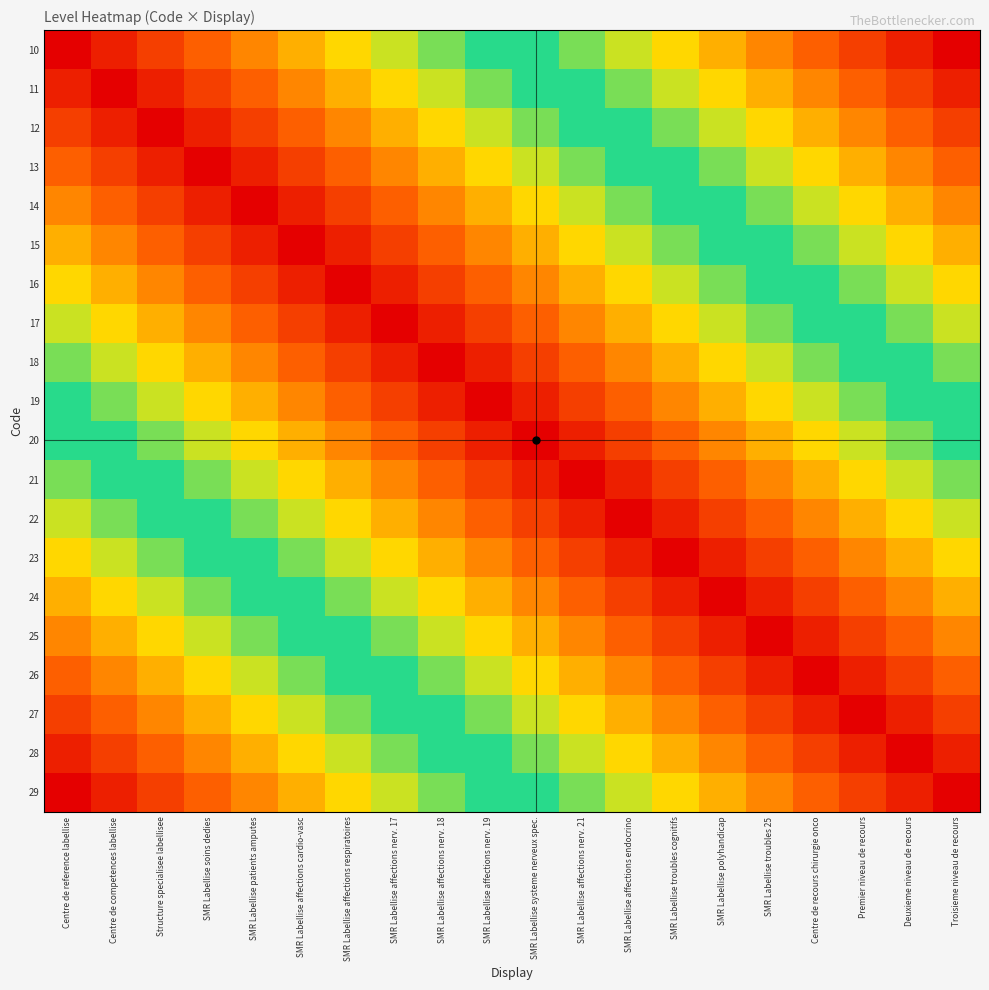

Reading left to right, list all the values displayed in this chart.

10: Centre de reference labellise=1.0	Centre de competences labellise=0.9	Structure specialisee labellisee=0.9	SMR Labellise soins dedies=0.8	SMR Labellise patients amputes=0.8	SMR Labellise affections cardio-vasc=0.7	SMR Labellise affections respiratoires=0.7	SMR Labellise affections nerv. 17=0.6	SMR Labellise affections nerv. 18=0.6	SMR Labellise affections nerv. 19=0.5	SMR Labellise systeme nerveux spec.=0.5	SMR Labellise affections nerv. 21=0.4	SMR Labellise affections endocrino=0.4	SMR Labellise troubles cognitifs=0.3	SMR Labellise polyhandicap=0.3	SMR Labellise troubles 25=0.2	Centre de recours chirurgie onco=0.2	Premier niveau de recours=0.1	Deuxieme niveau de recours=0.1	Troisieme niveau de recours=0.0
11: Centre de reference labellise=0.9	Centre de competences labellise=1.0	Structure specialisee labellisee=0.9	SMR Labellise soins dedies=0.9	SMR Labellise patients amputes=0.8	SMR Labellise affections cardio-vasc=0.8	SMR Labellise affections respiratoires=0.7	SMR Labellise affections nerv. 17=0.7	SMR Labellise affections nerv. 18=0.6	SMR Labellise affections nerv. 19=0.6	SMR Labellise systeme nerveux spec.=0.5	SMR Labellise affections nerv. 21=0.5	SMR Labellise affections endocrino=0.4	SMR Labellise troubles cognitifs=0.4	SMR Labellise polyhandicap=0.3	SMR Labellise troubles 25=0.3	Centre de recours chirurgie onco=0.2	Premier niveau de recours=0.2	Deuxieme niveau de recours=0.1	Troisieme niveau de recours=0.1
12: Centre de reference labellise=0.9	Centre de competences labellise=0.9	Structure specialisee labellisee=1.0	SMR Labellise soins dedies=0.9	SMR Labellise patients amputes=0.9	SMR Labellise affections cardio-vasc=0.8	SMR Labellise affections respiratoires=0.8	SMR Labellise affections nerv. 17=0.7	SMR Labellise affections nerv. 18=0.7	SMR Labellise affections nerv. 19=0.6	SMR Labellise systeme nerveux spec.=0.6	SMR Labellise affections nerv. 21=0.5	SMR Labellise affections endocrino=0.5	SMR Labellise troubles cognitifs=0.4	SMR Labellise polyhandicap=0.4	SMR Labellise troubles 25=0.3	Centre de recours chirurgie onco=0.3	Premier niveau de recours=0.2	Deuxieme niveau de recours=0.2	Troisieme niveau de recours=0.1
13: Centre de reference labellise=0.8	Centre de competences labellise=0.9	Structure specialisee labellisee=0.9	SMR Labellise soins dedies=1.0	SMR Labellise patients amputes=0.9	SMR Labellise affections cardio-vasc=0.9	SMR Labellise affections respiratoires=0.8	SMR Labellise affections nerv. 17=0.8	SMR Labellise affections nerv. 18=0.7	SMR Labellise affections nerv. 19=0.7	SMR Labellise systeme nerveux spec.=0.6	SMR Labellise affections nerv. 21=0.6	SMR Labellise affections endocrino=0.5	SMR Labellise troubles cognitifs=0.5	SMR Labellise polyhandicap=0.4	SMR Labellise troubles 25=0.4	Centre de recours chirurgie onco=0.3	Premier niveau de recours=0.3	Deuxieme niveau de recours=0.2	Troisieme niveau de recours=0.2
14: Centre de reference labellise=0.8	Centre de competences labellise=0.8	Structure specialisee labellisee=0.9	SMR Labellise soins dedies=0.9	SMR Labellise patients amputes=1.0	SMR Labellise affections cardio-vasc=0.9	SMR Labellise affections respiratoires=0.9	SMR Labellise affections nerv. 17=0.8	SMR Labellise affections nerv. 18=0.8	SMR Labellise affections nerv. 19=0.7	SMR Labellise systeme nerveux spec.=0.7	SMR Labellise affections nerv. 21=0.6	SMR Labellise affections endocrino=0.6	SMR Labellise troubles cognitifs=0.5	SMR Labellise polyhandicap=0.5	SMR Labellise troubles 25=0.4	Centre de recours chirurgie onco=0.4	Premier niveau de recours=0.3	Deuxieme niveau de recours=0.3	Troisieme niveau de recours=0.2
15: Centre de reference labellise=0.7	Centre de competences labellise=0.8	Structure specialisee labellisee=0.8	SMR Labellise soins dedies=0.9	SMR Labellise patients amputes=0.9	SMR Labellise affections cardio-vasc=1.0	SMR Labellise affections respiratoires=0.9	SMR Labellise affections nerv. 17=0.9	SMR Labellise affections nerv. 18=0.8	SMR Labellise affections nerv. 19=0.8	SMR Labellise systeme nerveux spec.=0.7	SMR Labellise affections nerv. 21=0.7	SMR Labellise affections endocrino=0.6	SMR Labellise troubles cognitifs=0.6	SMR Labellise polyhandicap=0.5	SMR Labellise troubles 25=0.5	Centre de recours chirurgie onco=0.4	Premier niveau de recours=0.4	Deuxieme niveau de recours=0.3	Troisieme niveau de recours=0.3
16: Centre de reference labellise=0.7	Centre de competences labellise=0.7	Structure specialisee labellisee=0.8	SMR Labellise soins dedies=0.8	SMR Labellise patients amputes=0.9	SMR Labellise affections cardio-vasc=0.9	SMR Labellise affections respiratoires=1.0	SMR Labellise affections nerv. 17=0.9	SMR Labellise affections nerv. 18=0.9	SMR Labellise affections nerv. 19=0.8	SMR Labellise systeme nerveux spec.=0.8	SMR Labellise affections nerv. 21=0.7	SMR Labellise affections endocrino=0.7	SMR Labellise troubles cognitifs=0.6	SMR Labellise polyhandicap=0.6	SMR Labellise troubles 25=0.5	Centre de recours chirurgie onco=0.5	Premier niveau de recours=0.4	Deuxieme niveau de recours=0.4	Troisieme niveau de recours=0.3
17: Centre de reference labellise=0.6	Centre de competences labellise=0.7	Structure specialisee labellisee=0.7	SMR Labellise soins dedies=0.8	SMR Labellise patients amputes=0.8	SMR Labellise affections cardio-vasc=0.9	SMR Labellise affections respiratoires=0.9	SMR Labellise affections nerv. 17=1.0	SMR Labellise affections nerv. 18=0.9	SMR Labellise affections nerv. 19=0.9	SMR Labellise systeme nerveux spec.=0.8	SMR Labellise affections nerv. 21=0.8	SMR Labellise affections endocrino=0.7	SMR Labellise troubles cognitifs=0.7	SMR Labellise polyhandicap=0.6	SMR Labellise troubles 25=0.6	Centre de recours chirurgie onco=0.5	Premier niveau de recours=0.5	Deuxieme niveau de recours=0.4	Troisieme niveau de recours=0.4
18: Centre de reference labellise=0.6	Centre de competences labellise=0.6	Structure specialisee labellisee=0.7	SMR Labellise soins dedies=0.7	SMR Labellise patients amputes=0.8	SMR Labellise affections cardio-vasc=0.8	SMR Labellise affections respiratoires=0.9	SMR Labellise affections nerv. 17=0.9	SMR Labellise affections nerv. 18=1.0	SMR Labellise affections nerv. 19=0.9	SMR Labellise systeme nerveux spec.=0.9	SMR Labellise affections nerv. 21=0.8	SMR Labellise affections endocrino=0.8	SMR Labellise troubles cognitifs=0.7	SMR Labellise polyhandicap=0.7	SMR Labellise troubles 25=0.6	Centre de recours chirurgie onco=0.6	Premier niveau de recours=0.5	Deuxieme niveau de recours=0.5	Troisieme niveau de recours=0.4
19: Centre de reference labellise=0.5	Centre de competences labellise=0.6	Structure specialisee labellisee=0.6	SMR Labellise soins dedies=0.7	SMR Labellise patients amputes=0.7	SMR Labellise affections cardio-vasc=0.8	SMR Labellise affections respiratoires=0.8	SMR Labellise affections nerv. 17=0.9	SMR Labellise affections nerv. 18=0.9	SMR Labellise affections nerv. 19=1.0	SMR Labellise systeme nerveux spec.=0.9	SMR Labellise affections nerv. 21=0.9	SMR Labellise affections endocrino=0.8	SMR Labellise troubles cognitifs=0.8	SMR Labellise polyhandicap=0.7	SMR Labellise troubles 25=0.7	Centre de recours chirurgie onco=0.6	Premier niveau de recours=0.6	Deuxieme niveau de recours=0.5	Troisieme niveau de recours=0.5
20: Centre de reference labellise=0.5	Centre de competences labellise=0.5	Structure specialisee labellisee=0.6	SMR Labellise soins dedies=0.6	SMR Labellise patients amputes=0.7	SMR Labellise affections cardio-vasc=0.7	SMR Labellise affections respiratoires=0.8	SMR Labellise affections nerv. 17=0.8	SMR Labellise affections nerv. 18=0.9	SMR Labellise affections nerv. 19=0.9	SMR Labellise systeme nerveux spec.=1.0	SMR Labellise affections nerv. 21=0.9	SMR Labellise affections endocrino=0.9	SMR Labellise troubles cognitifs=0.8	SMR Labellise polyhandicap=0.8	SMR Labellise troubles 25=0.7	Centre de recours chirurgie onco=0.7	Premier niveau de recours=0.6	Deuxieme niveau de recours=0.6	Troisieme niveau de recours=0.5
21: Centre de reference labellise=0.4	Centre de competences labellise=0.5	Structure specialisee labellisee=0.5	SMR Labellise soins dedies=0.6	SMR Labellise patients amputes=0.6	SMR Labellise affections cardio-vasc=0.7	SMR Labellise affections respiratoires=0.7	SMR Labellise affections nerv. 17=0.8	SMR Labellise affections nerv. 18=0.8	SMR Labellise affections nerv. 19=0.9	SMR Labellise systeme nerveux spec.=0.9	SMR Labellise affections nerv. 21=1.0	SMR Labellise affections endocrino=0.9	SMR Labellise troubles cognitifs=0.9	SMR Labellise polyhandicap=0.8	SMR Labellise troubles 25=0.8	Centre de recours chirurgie onco=0.7	Premier niveau de recours=0.7	Deuxieme niveau de recours=0.6	Troisieme niveau de recours=0.6
22: Centre de reference labellise=0.4	Centre de competences labellise=0.4	Structure specialisee labellisee=0.5	SMR Labellise soins dedies=0.5	SMR Labellise patients amputes=0.6	SMR Labellise affections cardio-vasc=0.6	SMR Labellise affections respiratoires=0.7	SMR Labellise affections nerv. 17=0.7	SMR Labellise affections nerv. 18=0.8	SMR Labellise affections nerv. 19=0.8	SMR Labellise systeme nerveux spec.=0.9	SMR Labellise affections nerv. 21=0.9	SMR Labellise affections endocrino=1.0	SMR Labellise troubles cognitifs=0.9	SMR Labellise polyhandicap=0.9	SMR Labellise troubles 25=0.8	Centre de recours chirurgie onco=0.8	Premier niveau de recours=0.7	Deuxieme niveau de recours=0.7	Troisieme niveau de recours=0.6
23: Centre de reference labellise=0.3	Centre de competences labellise=0.4	Structure specialisee labellisee=0.4	SMR Labellise soins dedies=0.5	SMR Labellise patients amputes=0.5	SMR Labellise affections cardio-vasc=0.6	SMR Labellise affections respiratoires=0.6	SMR Labellise affections nerv. 17=0.7	SMR Labellise affections nerv. 18=0.7	SMR Labellise affections nerv. 19=0.8	SMR Labellise systeme nerveux spec.=0.8	SMR Labellise affections nerv. 21=0.9	SMR Labellise affections endocrino=0.9	SMR Labellise troubles cognitifs=1.0	SMR Labellise polyhandicap=0.9	SMR Labellise troubles 25=0.9	Centre de recours chirurgie onco=0.8	Premier niveau de recours=0.8	Deuxieme niveau de recours=0.7	Troisieme niveau de recours=0.7
24: Centre de reference labellise=0.3	Centre de competences labellise=0.3	Structure specialisee labellisee=0.4	SMR Labellise soins dedies=0.4	SMR Labellise patients amputes=0.5	SMR Labellise affections cardio-vasc=0.5	SMR Labellise affections respiratoires=0.6	SMR Labellise affections nerv. 17=0.6	SMR Labellise affections nerv. 18=0.7	SMR Labellise affections nerv. 19=0.7	SMR Labellise systeme nerveux spec.=0.8	SMR Labellise affections nerv. 21=0.8	SMR Labellise affections endocrino=0.9	SMR Labellise troubles cognitifs=0.9	SMR Labellise polyhandicap=1.0	SMR Labellise troubles 25=0.9	Centre de recours chirurgie onco=0.9	Premier niveau de recours=0.8	Deuxieme niveau de recours=0.8	Troisieme niveau de recours=0.7
25: Centre de reference labellise=0.2	Centre de competences labellise=0.3	Structure specialisee labellisee=0.3	SMR Labellise soins dedies=0.4	SMR Labellise patients amputes=0.4	SMR Labellise affections cardio-vasc=0.5	SMR Labellise affections respiratoires=0.5	SMR Labellise affections nerv. 17=0.6	SMR Labellise affections nerv. 18=0.6	SMR Labellise affections nerv. 19=0.7	SMR Labellise systeme nerveux spec.=0.7	SMR Labellise affections nerv. 21=0.8	SMR Labellise affections endocrino=0.8	SMR Labellise troubles cognitifs=0.9	SMR Labellise polyhandicap=0.9	SMR Labellise troubles 25=1.0	Centre de recours chirurgie onco=0.9	Premier niveau de recours=0.9	Deuxieme niveau de recours=0.8	Troisieme niveau de recours=0.8
26: Centre de reference labellise=0.2	Centre de competences labellise=0.2	Structure specialisee labellisee=0.3	SMR Labellise soins dedies=0.3	SMR Labellise patients amputes=0.4	SMR Labellise affections cardio-vasc=0.4	SMR Labellise affections respiratoires=0.5	SMR Labellise affections nerv. 17=0.5	SMR Labellise affections nerv. 18=0.6	SMR Labellise affections nerv. 19=0.6	SMR Labellise systeme nerveux spec.=0.7	SMR Labellise affections nerv. 21=0.7	SMR Labellise affections endocrino=0.8	SMR Labellise troubles cognitifs=0.8	SMR Labellise polyhandicap=0.9	SMR Labellise troubles 25=0.9	Centre de recours chirurgie onco=1.0	Premier niveau de recours=0.9	Deuxieme niveau de recours=0.9	Troisieme niveau de recours=0.8
27: Centre de reference labellise=0.1	Centre de competences labellise=0.2	Structure specialisee labellisee=0.2	SMR Labellise soins dedies=0.3	SMR Labellise patients amputes=0.3	SMR Labellise affections cardio-vasc=0.4	SMR Labellise affections respiratoires=0.4	SMR Labellise affections nerv. 17=0.5	SMR Labellise affections nerv. 18=0.5	SMR Labellise affections nerv. 19=0.6	SMR Labellise systeme nerveux spec.=0.6	SMR Labellise affections nerv. 21=0.7	SMR Labellise affections endocrino=0.7	SMR Labellise troubles cognitifs=0.8	SMR Labellise polyhandicap=0.8	SMR Labellise troubles 25=0.9	Centre de recours chirurgie onco=0.9	Premier niveau de recours=1.0	Deuxieme niveau de recours=0.9	Troisieme niveau de recours=0.9
28: Centre de reference labellise=0.1	Centre de competences labellise=0.1	Structure specialisee labellisee=0.2	SMR Labellise soins dedies=0.2	SMR Labellise patients amputes=0.3	SMR Labellise affections cardio-vasc=0.3	SMR Labellise affections respiratoires=0.4	SMR Labellise affections nerv. 17=0.4	SMR Labellise affections nerv. 18=0.5	SMR Labellise affections nerv. 19=0.5	SMR Labellise systeme nerveux spec.=0.6	SMR Labellise affections nerv. 21=0.6	SMR Labellise affections endocrino=0.7	SMR Labellise troubles cognitifs=0.7	SMR Labellise polyhandicap=0.8	SMR Labellise troubles 25=0.8	Centre de recours chirurgie onco=0.9	Premier niveau de recours=0.9	Deuxieme niveau de recours=1.0	Troisieme niveau de recours=0.9
29: Centre de reference labellise=0.0	Centre de competences labellise=0.1	Structure specialisee labellisee=0.1	SMR Labellise soins dedies=0.2	SMR Labellise patients amputes=0.2	SMR Labellise affections cardio-vasc=0.3	SMR Labellise affections respiratoires=0.3	SMR Labellise affections nerv. 17=0.4	SMR Labellise affections nerv. 18=0.4	SMR Labellise affections nerv. 19=0.5	SMR Labellise systeme nerveux spec.=0.5	SMR Labellise affections nerv. 21=0.6	SMR Labellise affections endocrino=0.6	SMR Labellise troubles cognitifs=0.7	SMR Labellise polyhandicap=0.7	SMR Labellise troubles 25=0.8	Centre de recours chirurgie onco=0.8	Premier niveau de recours=0.9	Deuxieme niveau de recours=0.9	Troisieme niveau de recours=1.0